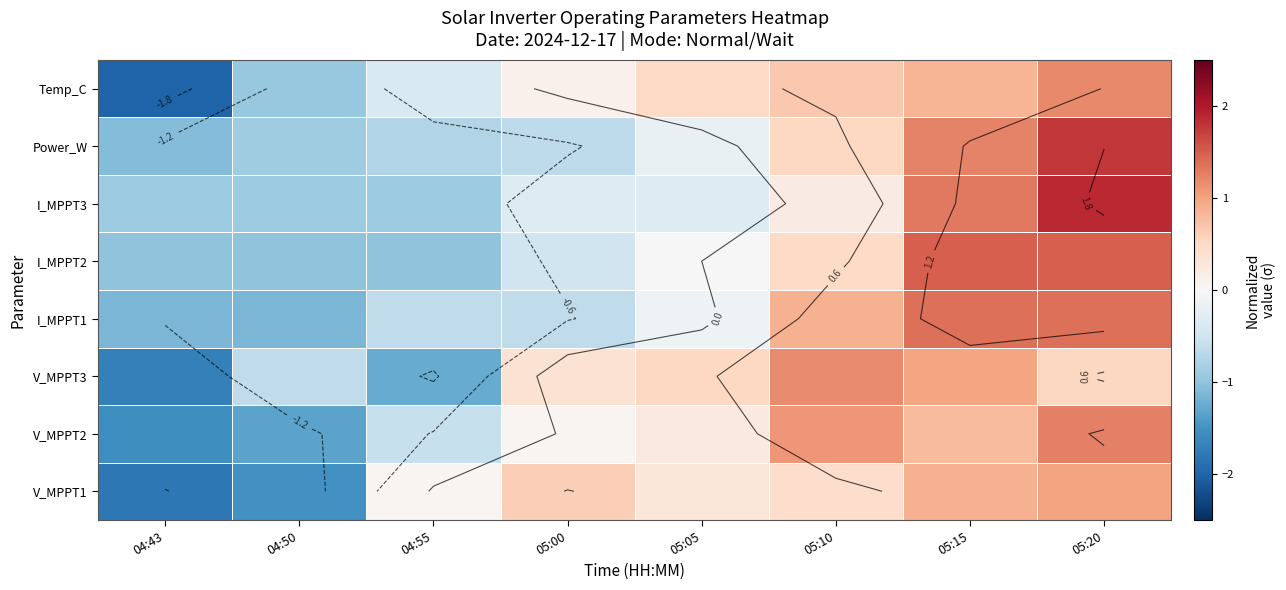

What is the total value across all series at 05:20?

10.6